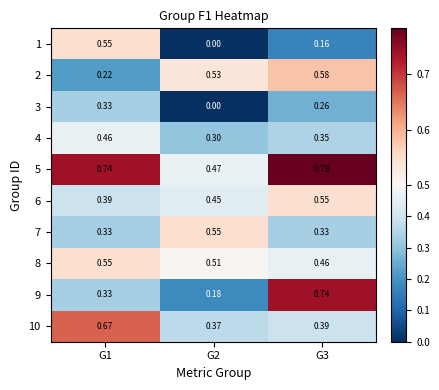

Count the number of data series in this chart.

10